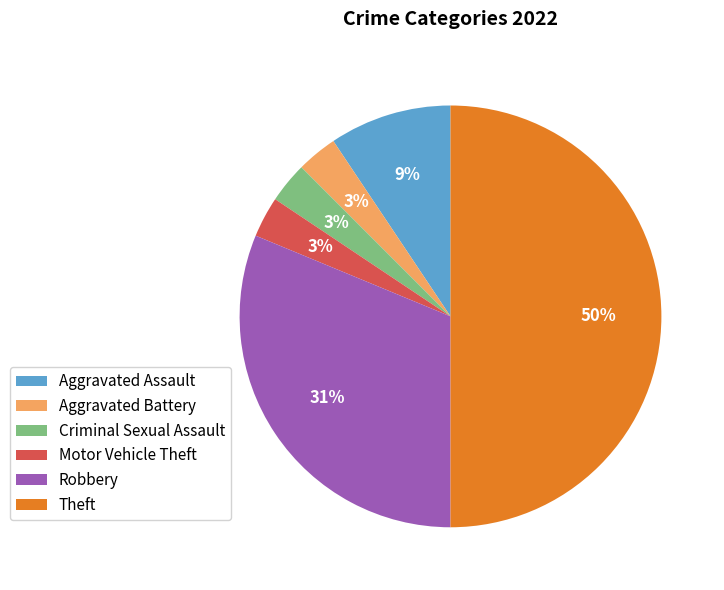

Is the sum of Aggravated Battery and Motor Vehicle Theft greater than half?

No